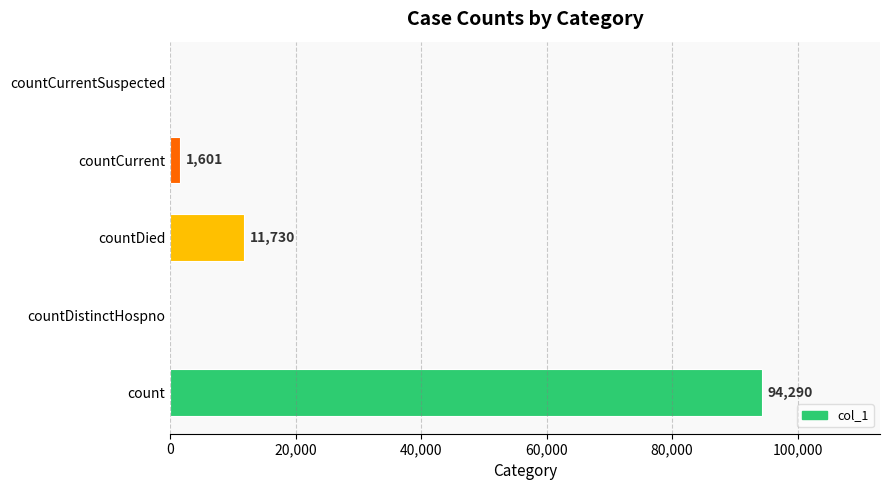

What is the change in value from countDistinctHospno to countCurrent?

+1601